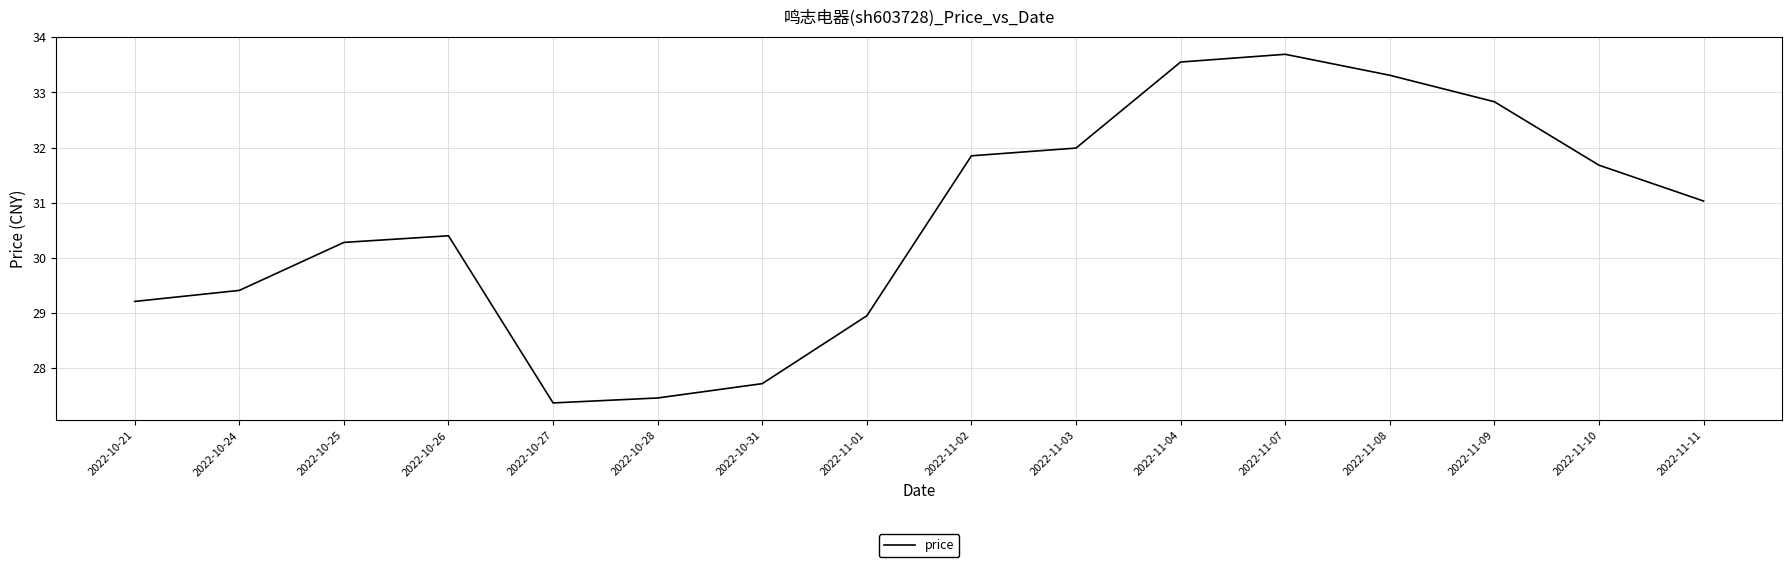

Rank the categories by value from lowest to highest.

2022-10-27, 2022-10-28, 2022-10-31, 2022-11-01, 2022-10-21, 2022-10-24, 2022-10-25, 2022-10-26, 2022-11-11, 2022-11-10, 2022-11-02, 2022-11-03, 2022-11-09, 2022-11-08, 2022-11-04, 2022-11-07